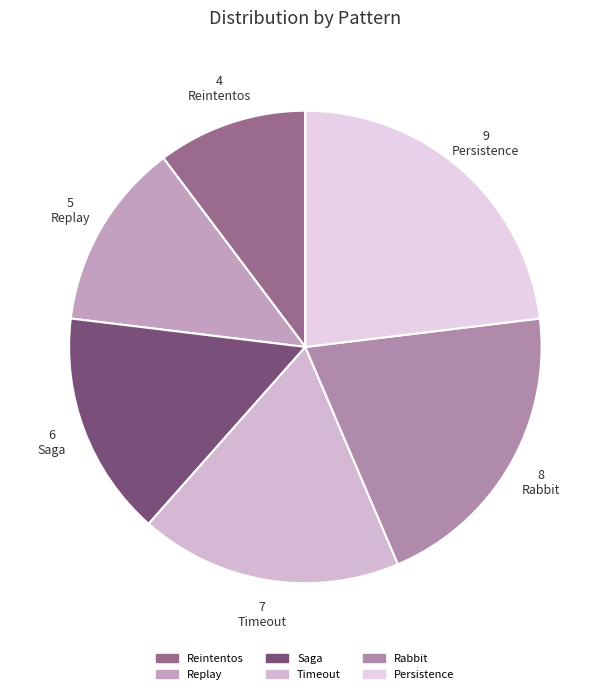

How many segments does this pie chart have?

6